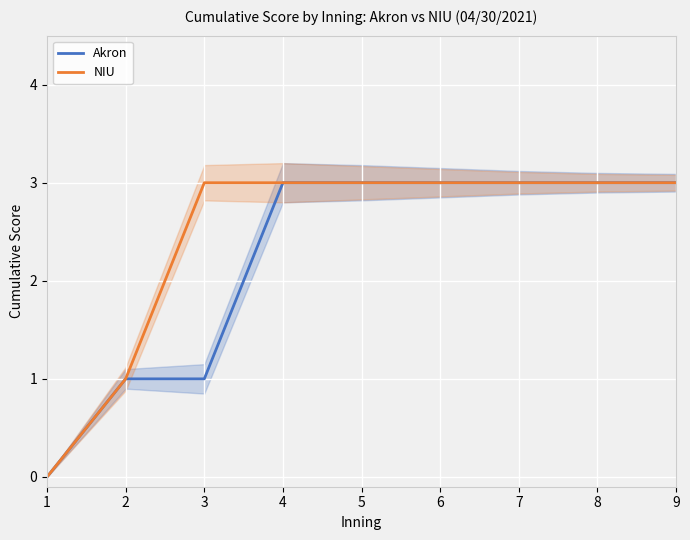

True or false: NIU and Akron cross at least once.

False